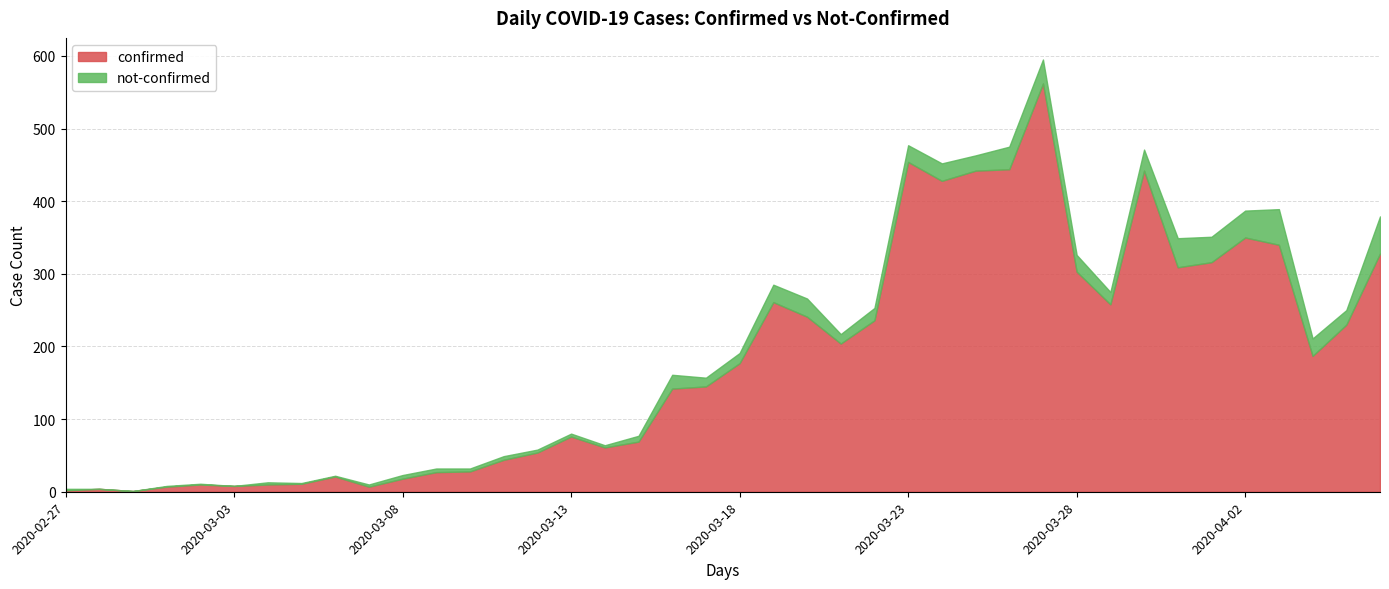

Count the number of data series in this chart.

2